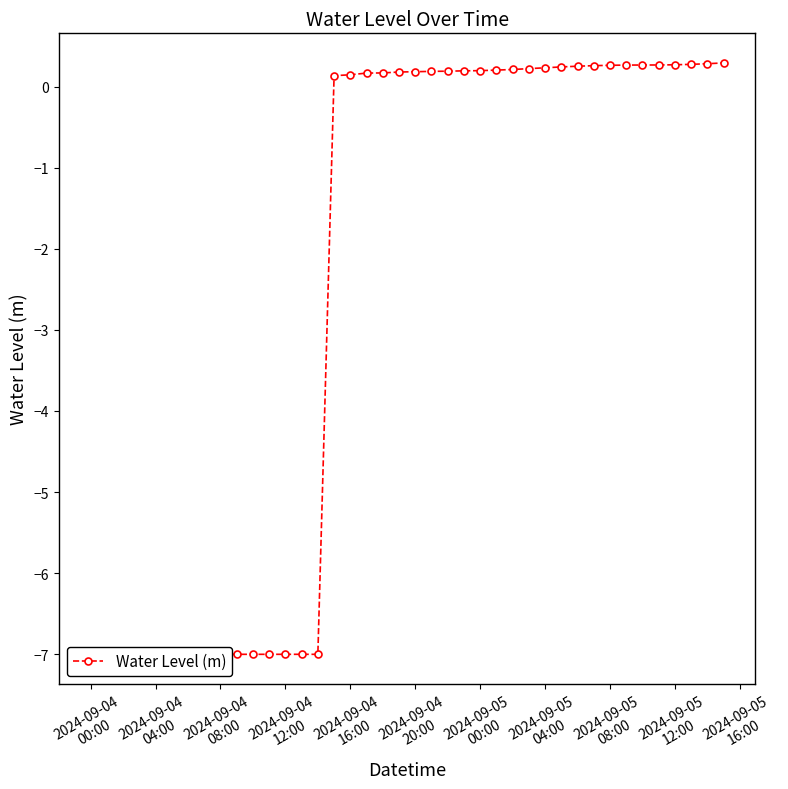

True or false: the data has more than 1 interior local peaks.

False